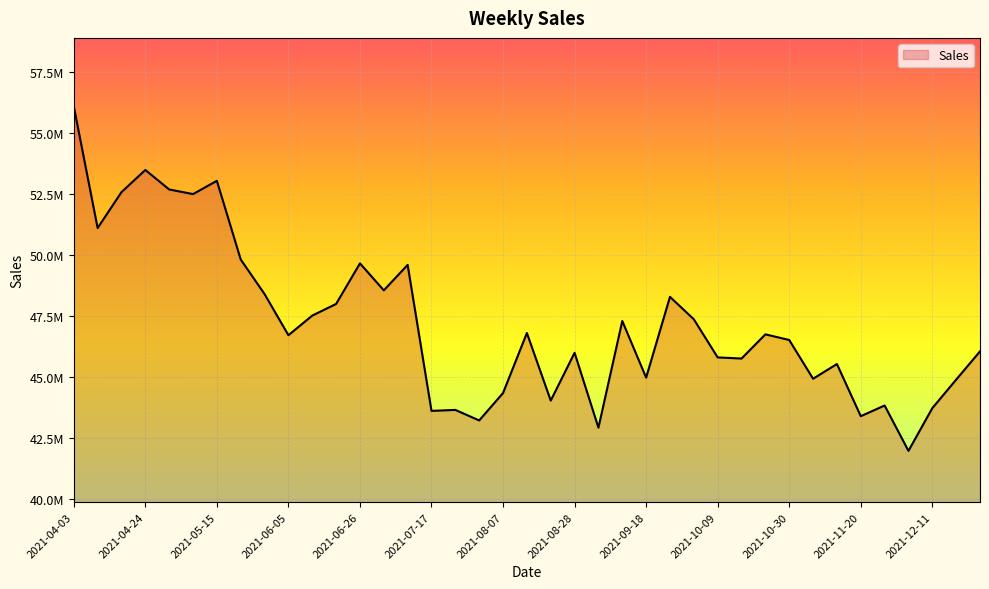

At which label does the data first exceed 46712942?

2021-04-03